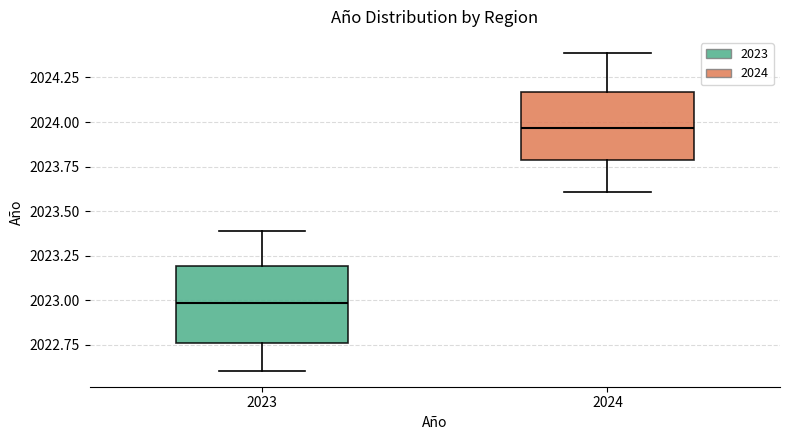

Which box's median line is the highest?

2024